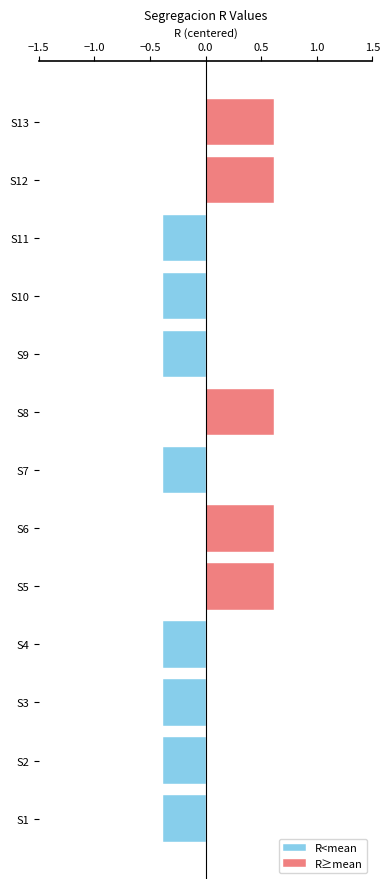

What is the difference between the maximum and minimum values?

1